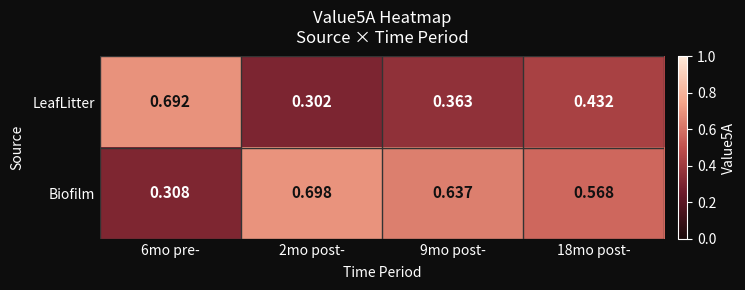

At 9mo post-, list the series in order from smallest to largest.

LeafLitter, Biofilm